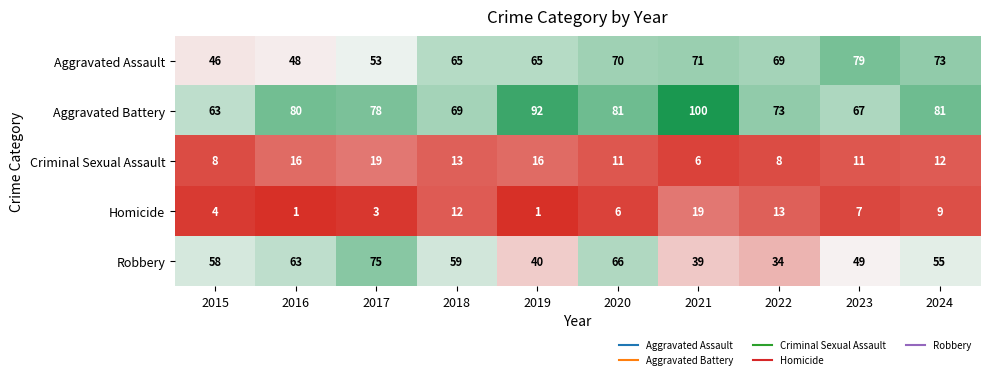

Which series changed the most between 2017 and 2019?

Robbery